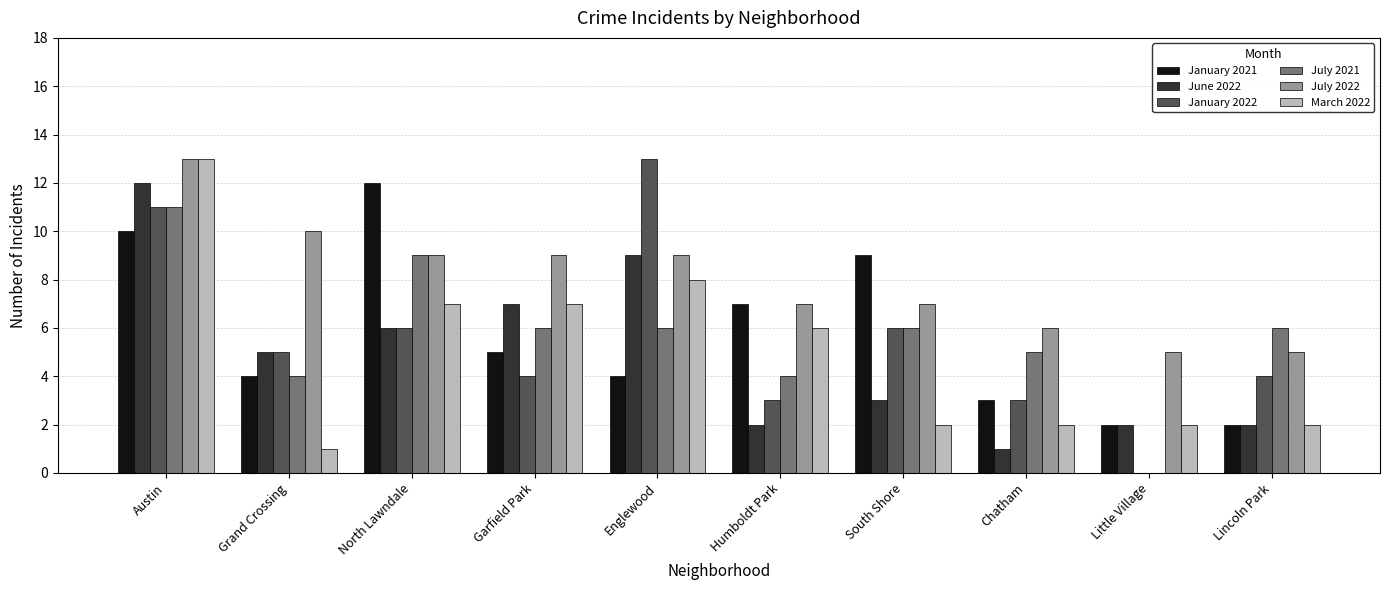

Between South Shore and Chatham, which series saw the biggest shift?

January 2021